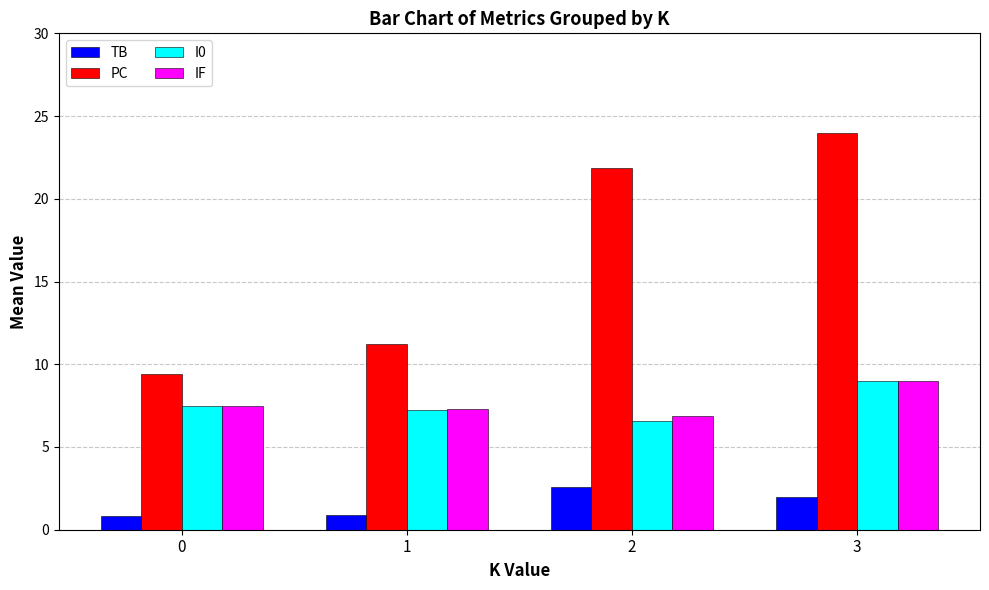

What is the sum of the IF values at 2 and 3?

15.9